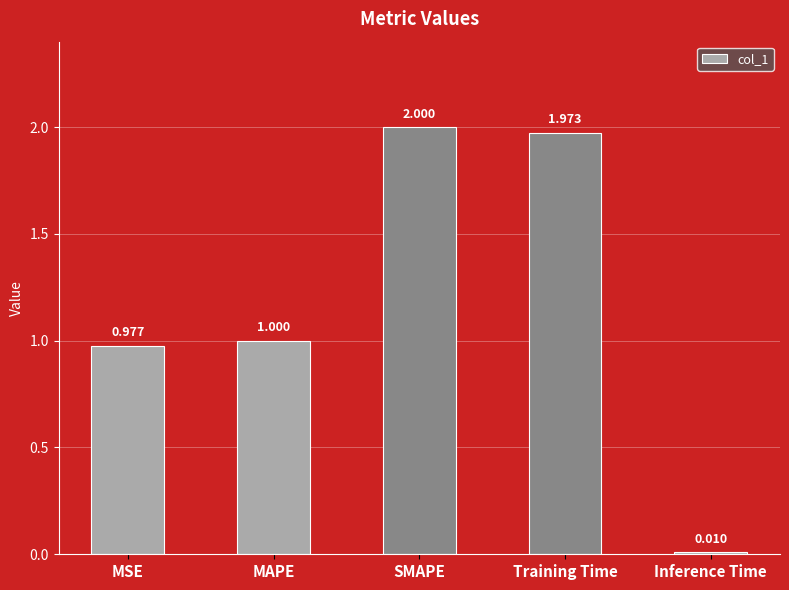

How many bars are there in total?

5